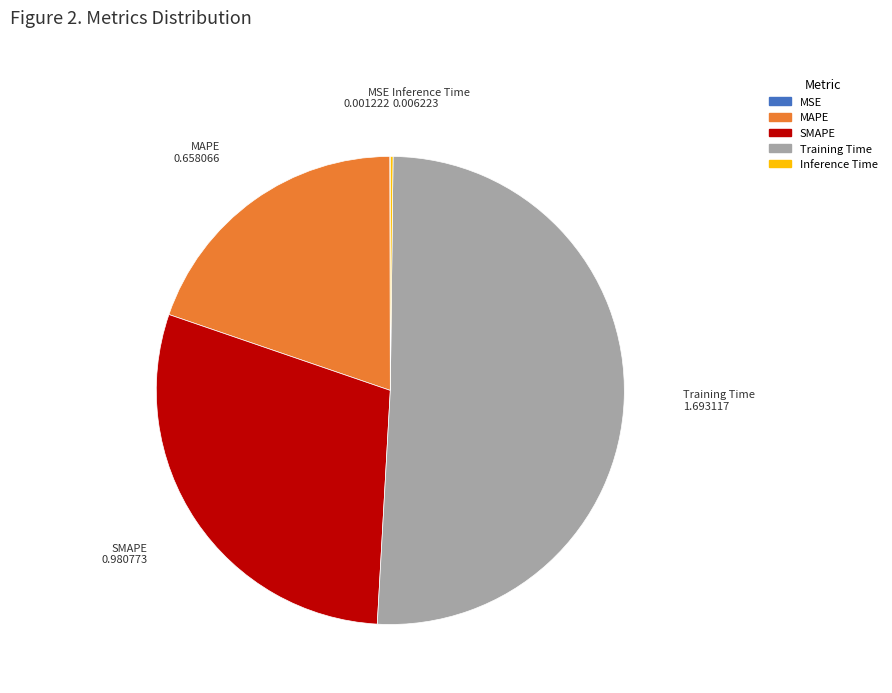

Is it true that MAPE is 20% of the pie?

True